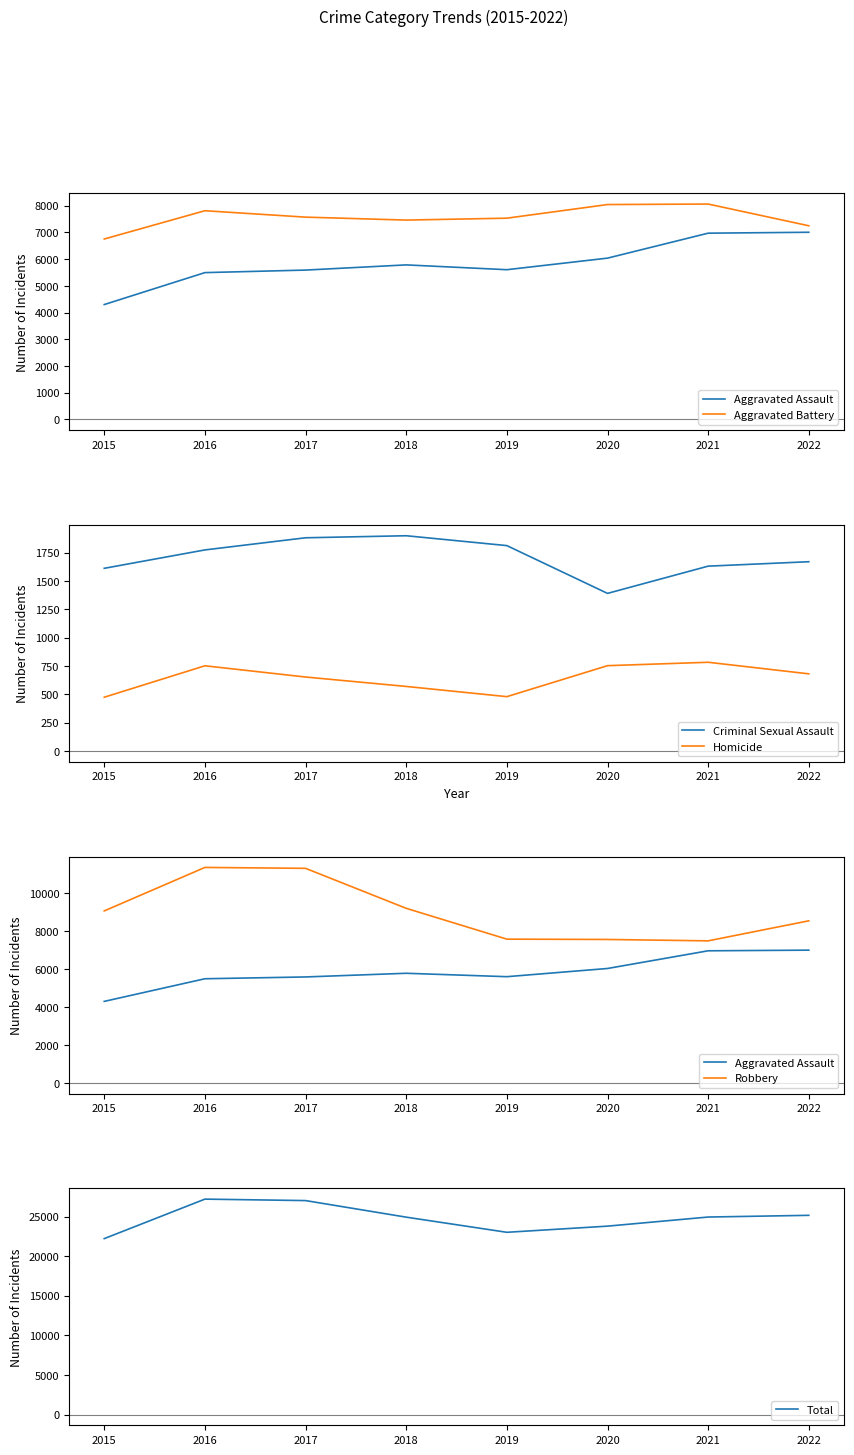

What is the total value across all series at 2015?

44426